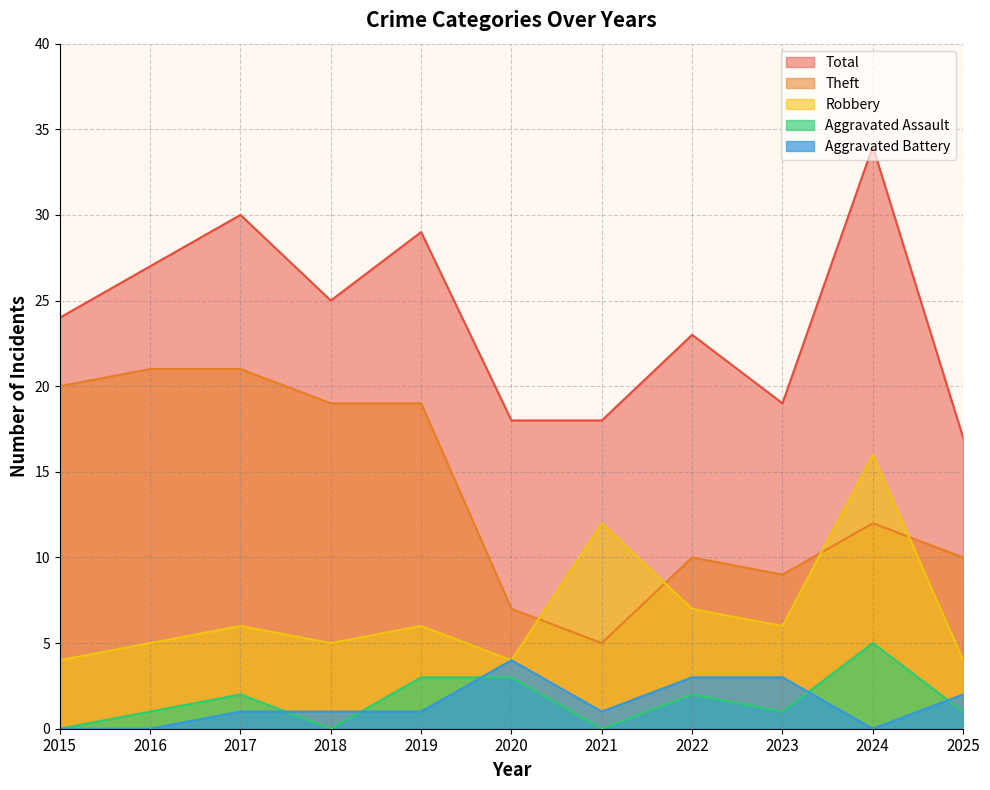

At which category does Robbery reach its first local valley?

2018